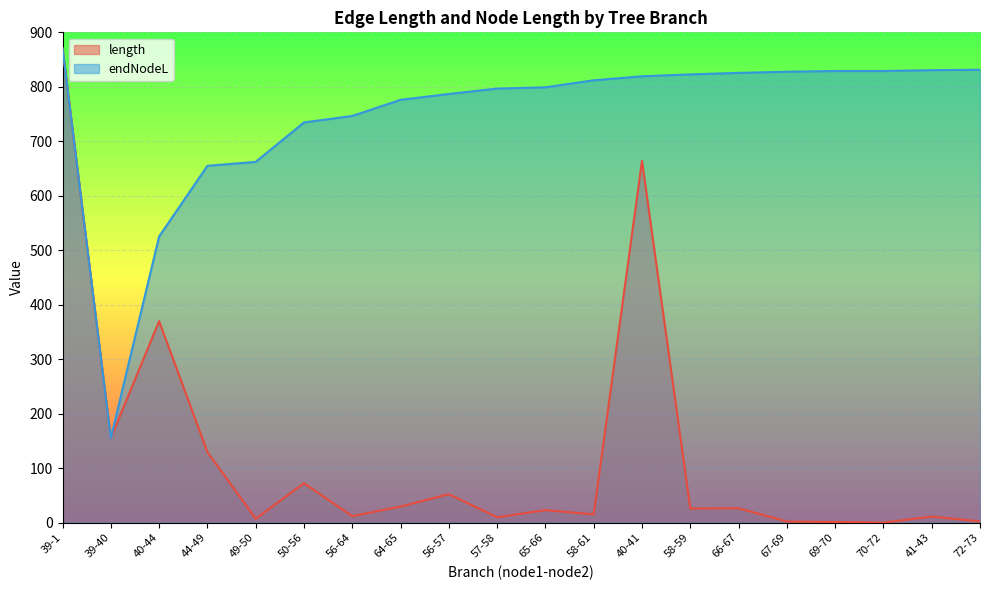

How many data points does each series have?

20